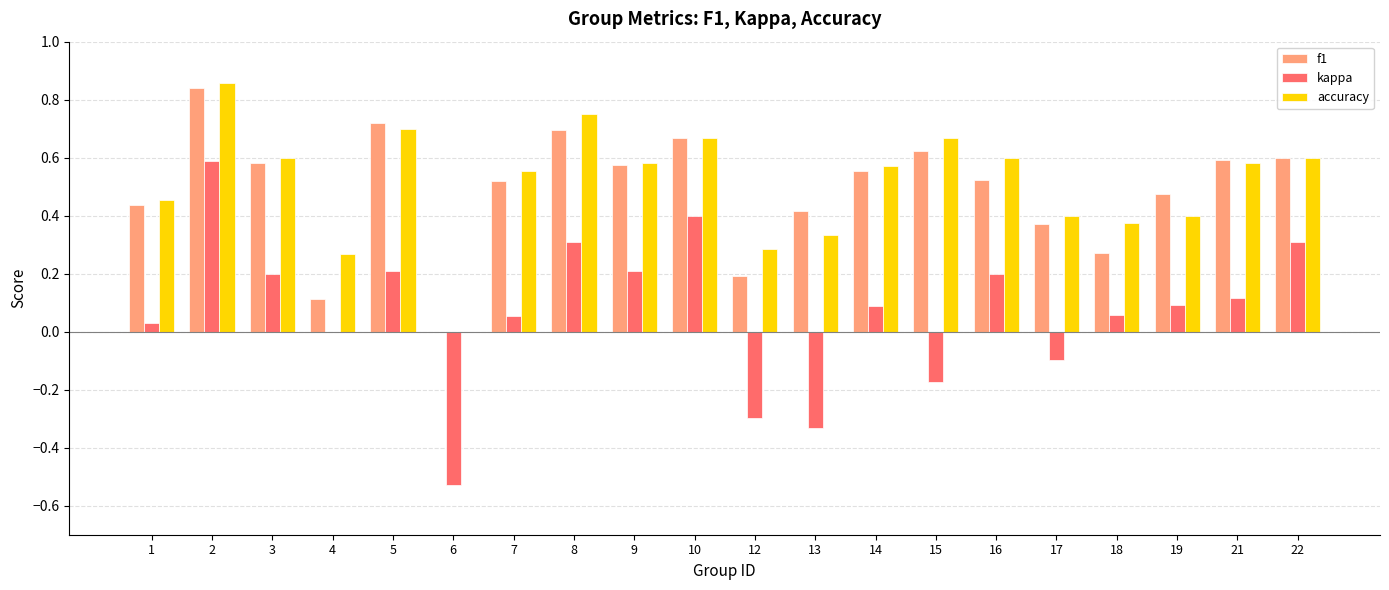

Is it true that accuracy equals 0.3 at 4?

True